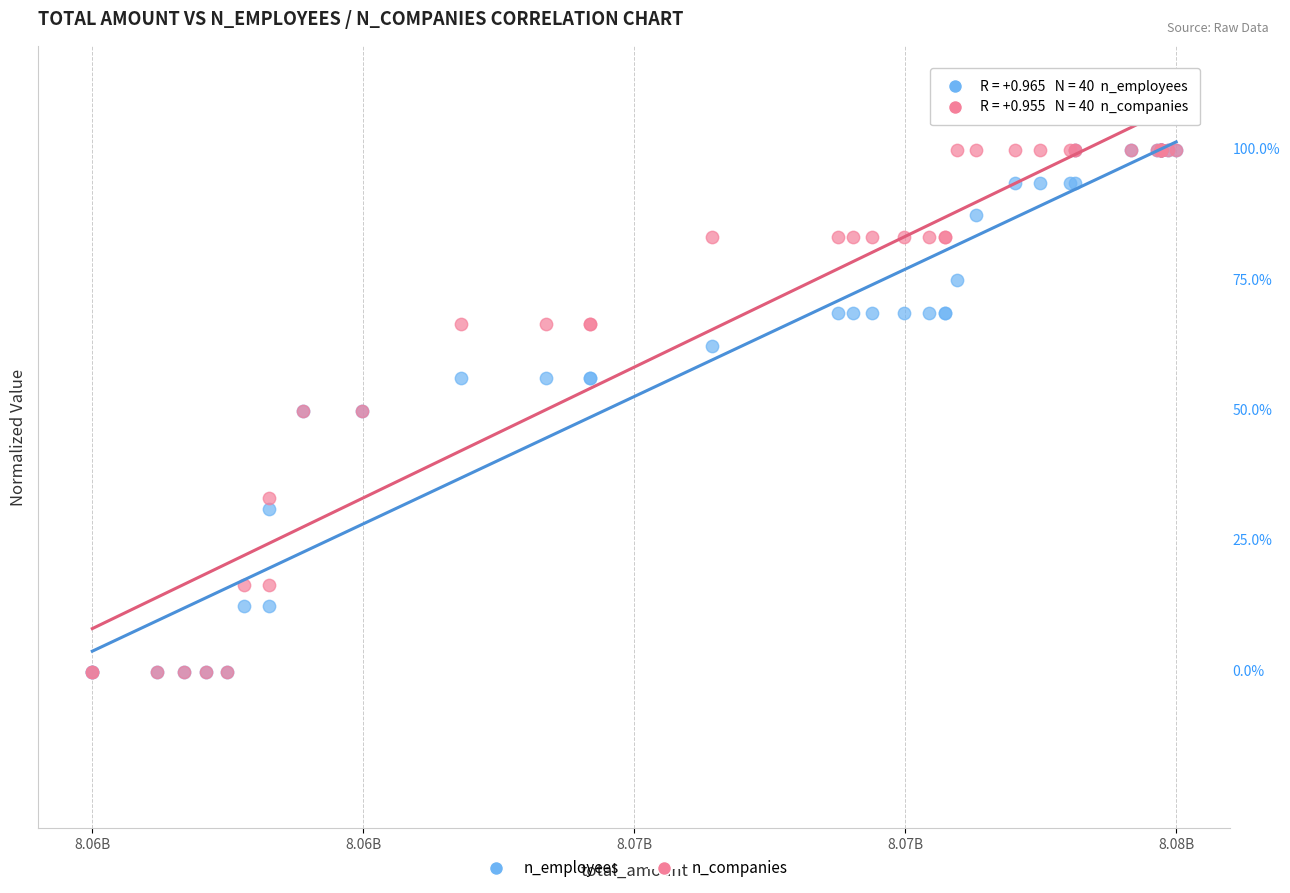

What are all the series names shown in the legend?

n_employees, n_companies